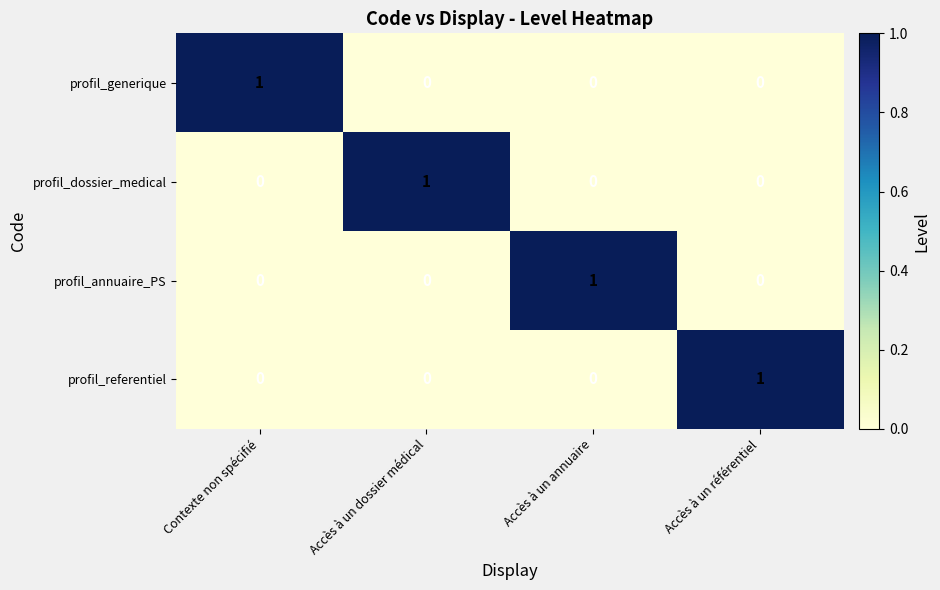

Reading left to right, list all the values displayed in this chart.

profil_generique: 1	0	0	0
profil_dossier_medical: 0	1	0	0
profil_annuaire_PS: 0	0	1	0
profil_referentiel: 0	0	0	1